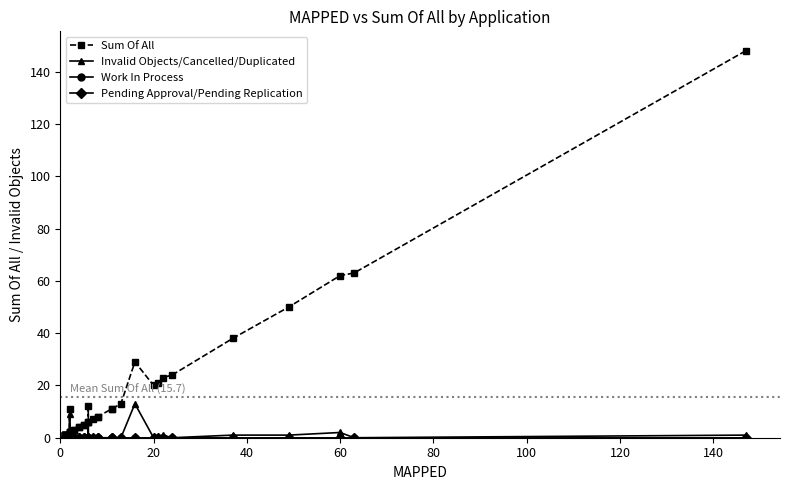

Does the chart have visible grid lines?

No